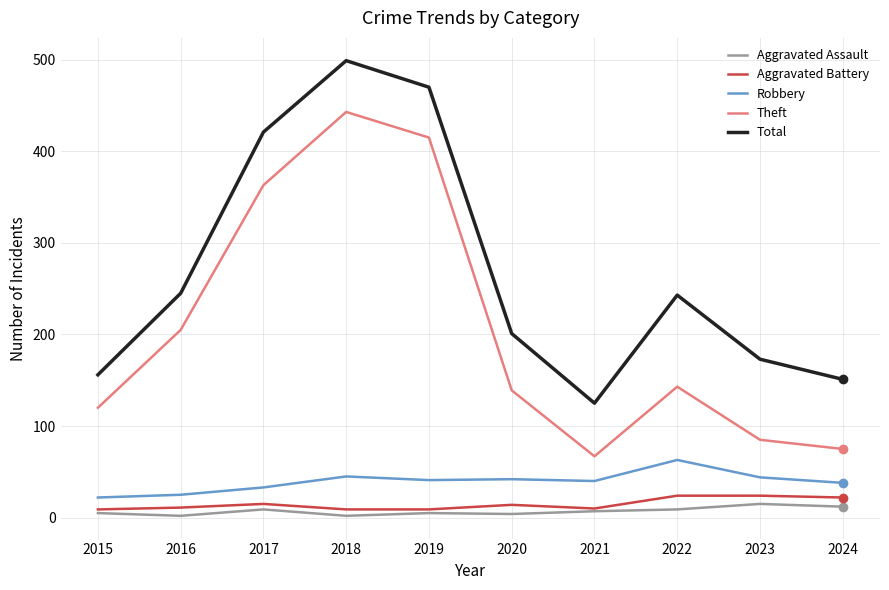

True or false: Total has a value of 243 at 2022.

True